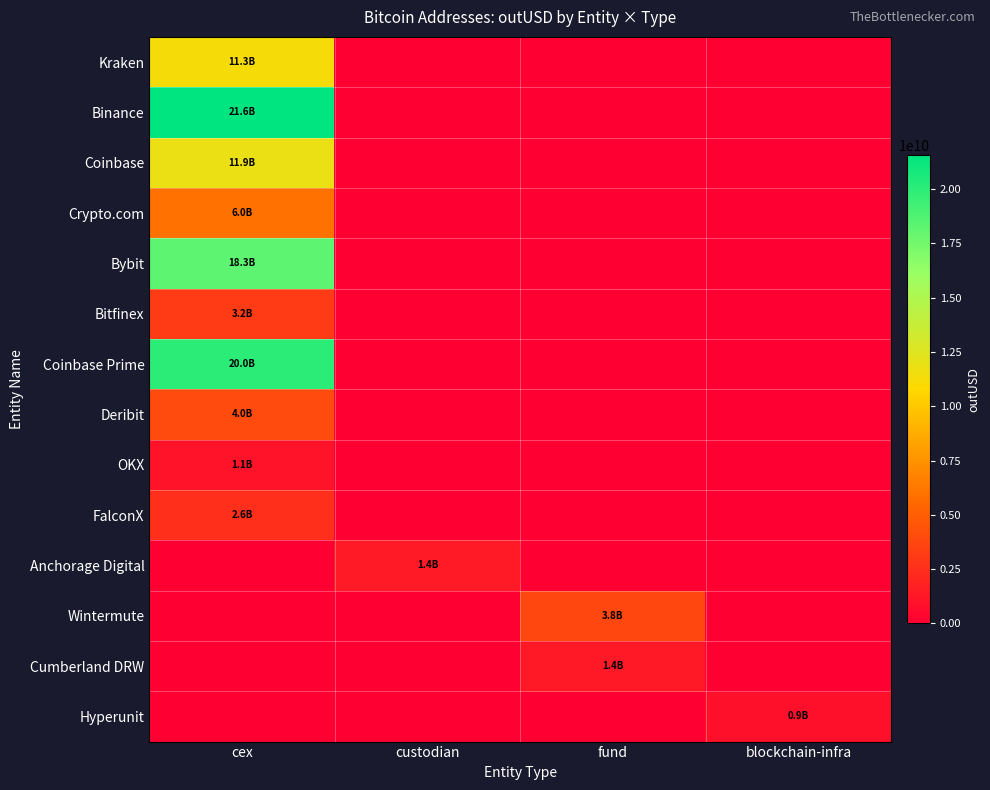

Rank the series by their maximum value, from lowest to highest.

Hyperunit, OKX, Cumberland DRW, Anchorage Digital, FalconX, Bitfinex, Wintermute, Deribit, Crypto.com, Kraken, Coinbase, Bybit, Coinbase Prime, Binance